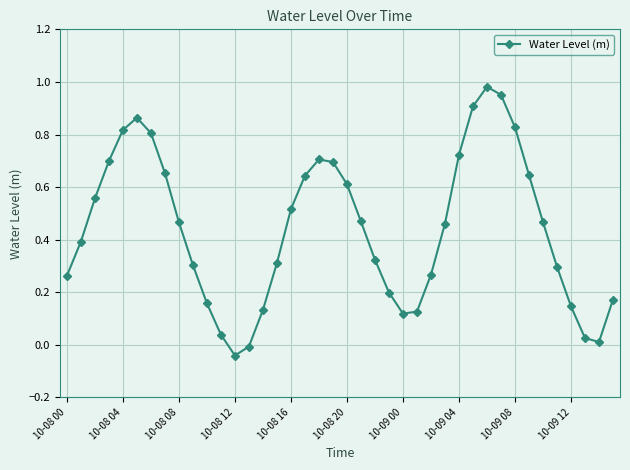

How many interior local peaks (higher than both neighbors) does the data have?

3